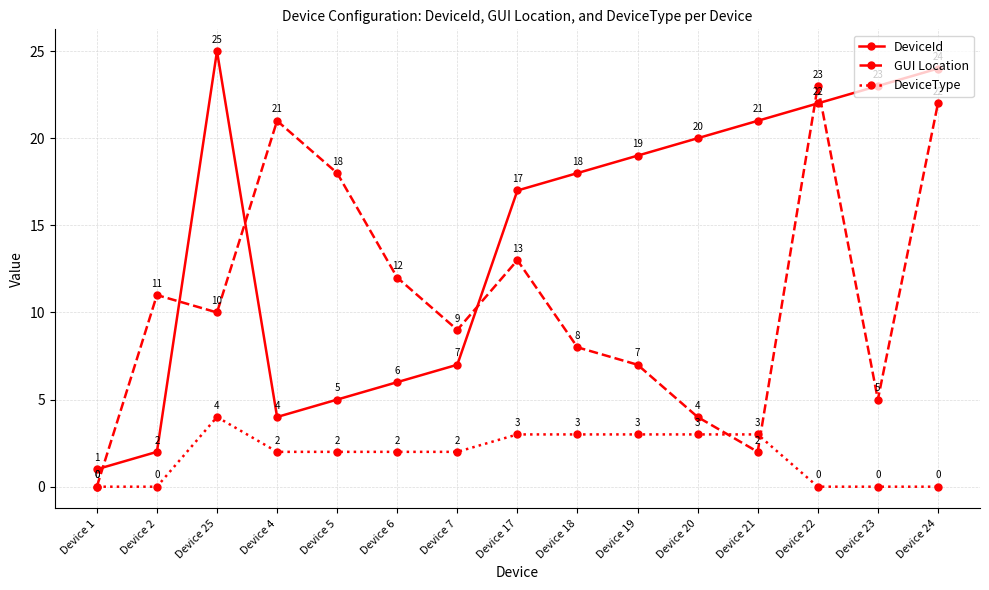

Between which two adjacent categories do GUI Location and DeviceId first intersect?

Device 1 and Device 2